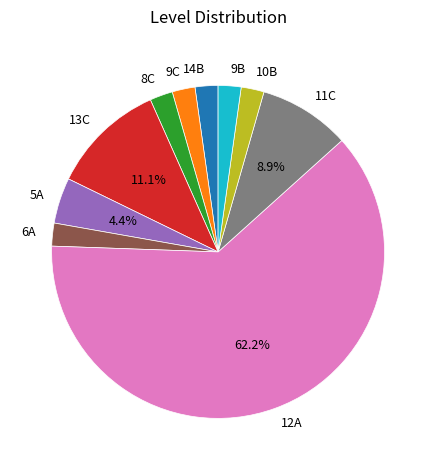

How much of the chart is everything except 11C?

91.1%